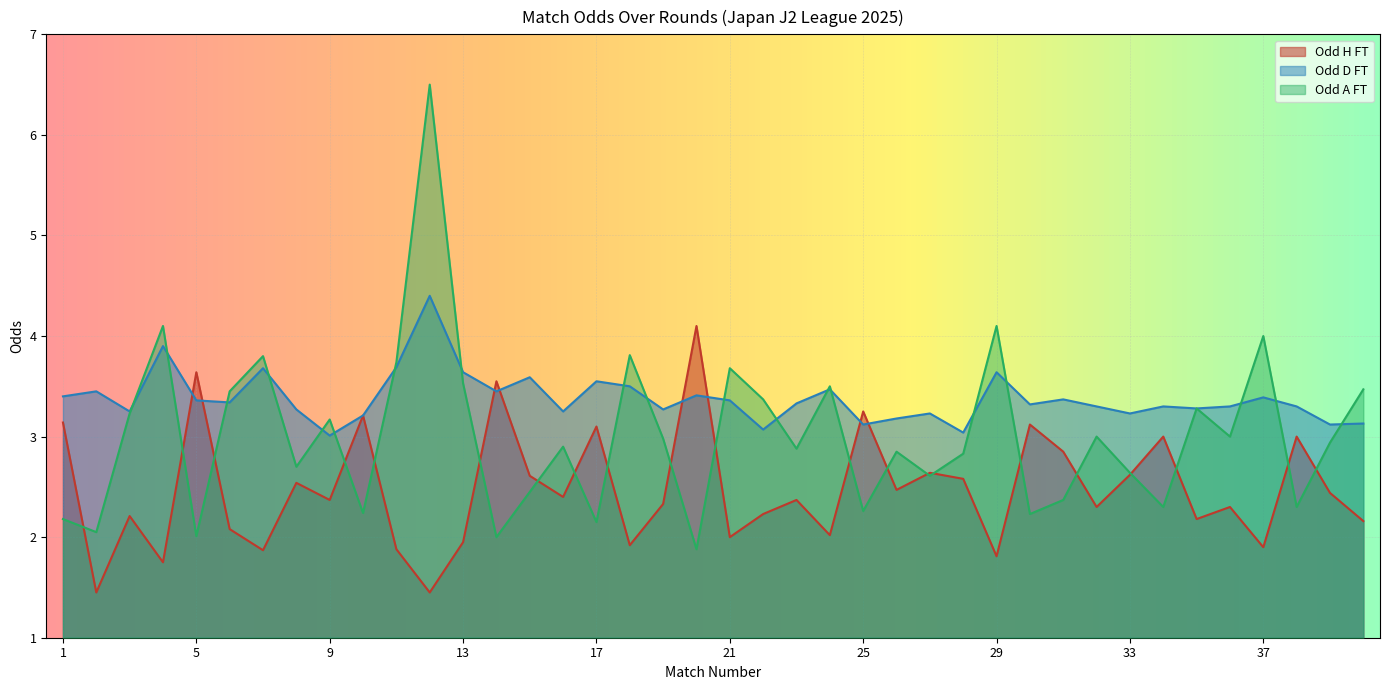

Between 5 and 40, which series saw the biggest shift?

Odd_H_FT